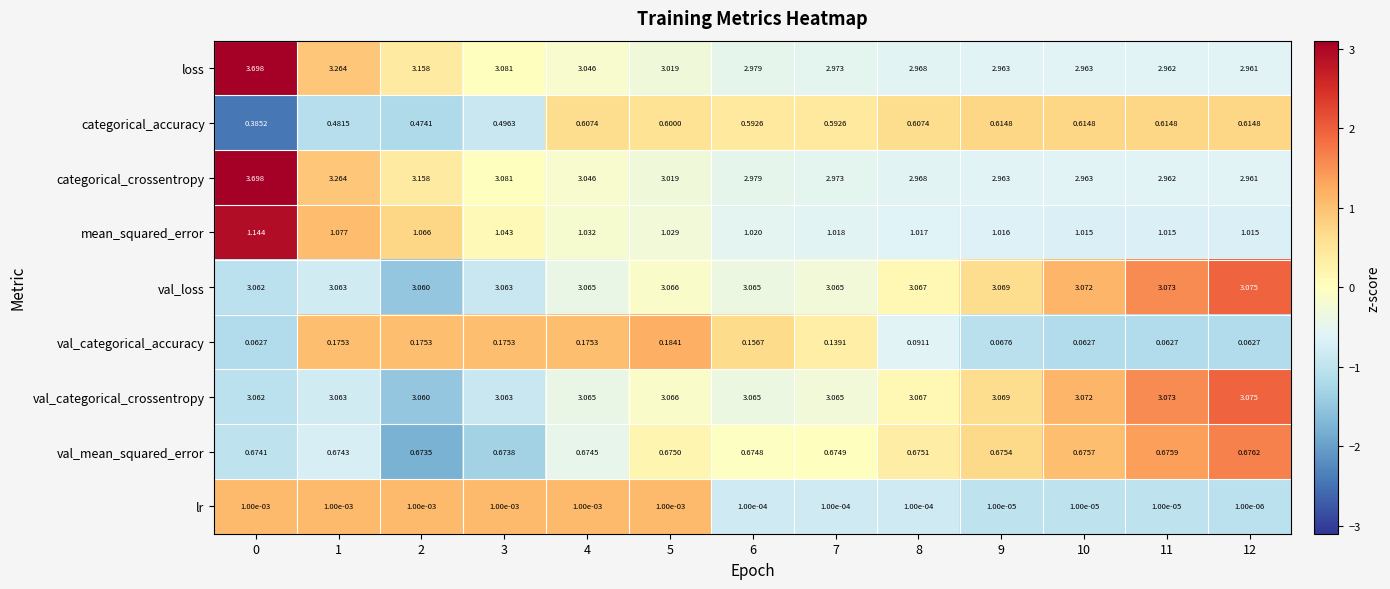

How many distinct data groups are displayed?

9